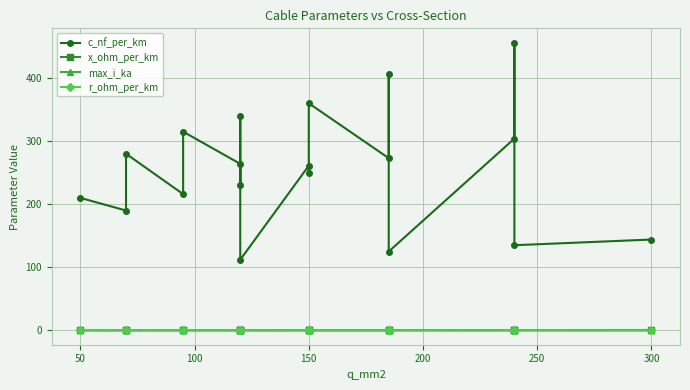

At how many categories does at least one series exceed 274?

7